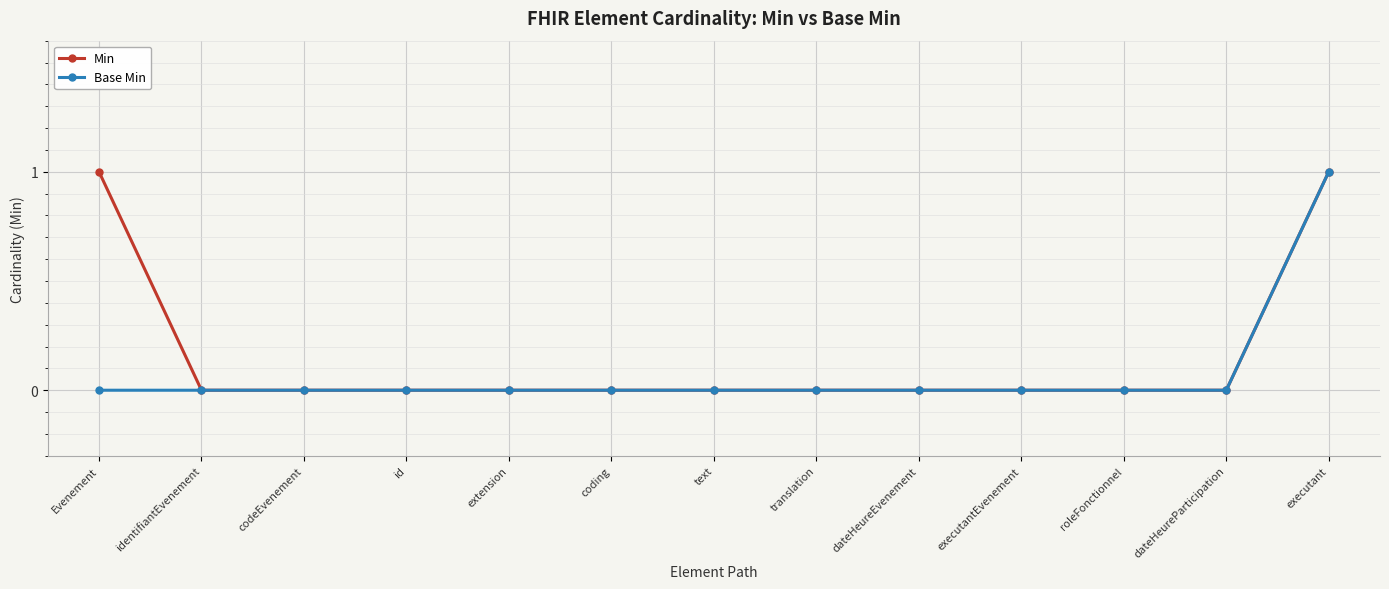

What is the label of the 8th point from the left?

translation